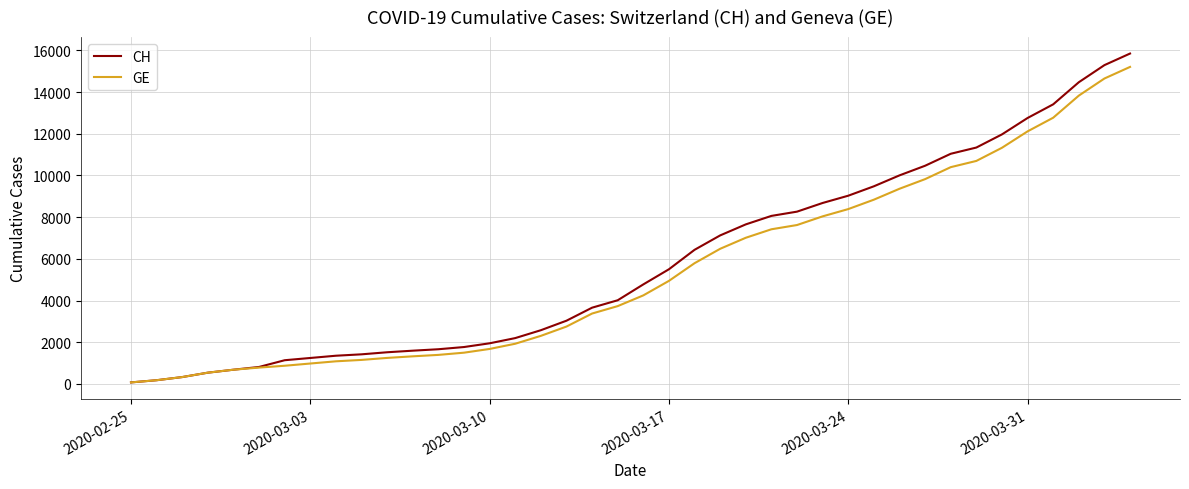

What is the greatest value displayed?

15850